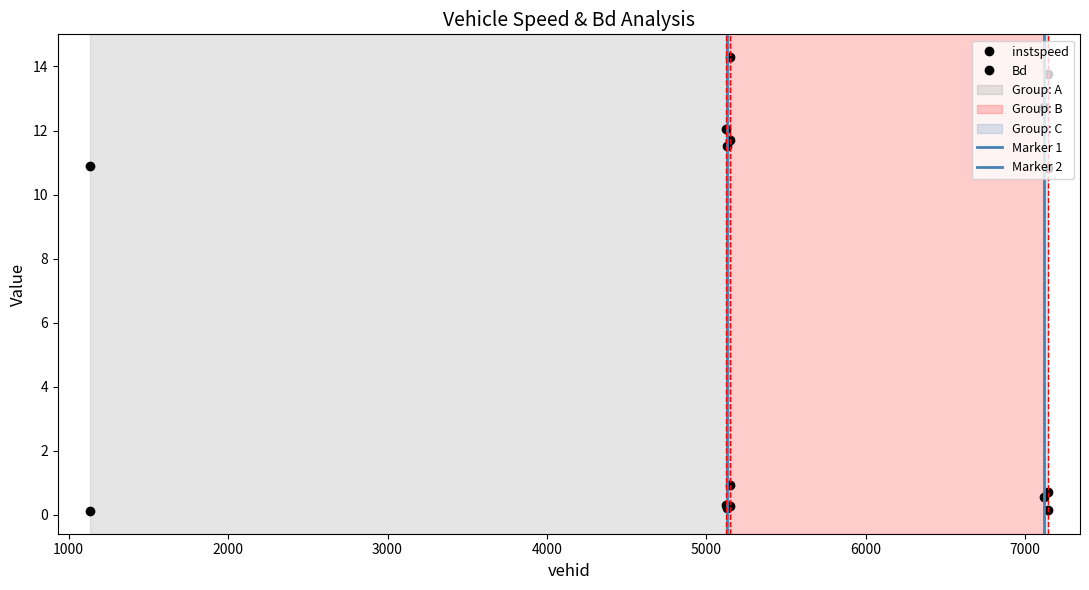

Which category has the lowest value across all series?

1132.0